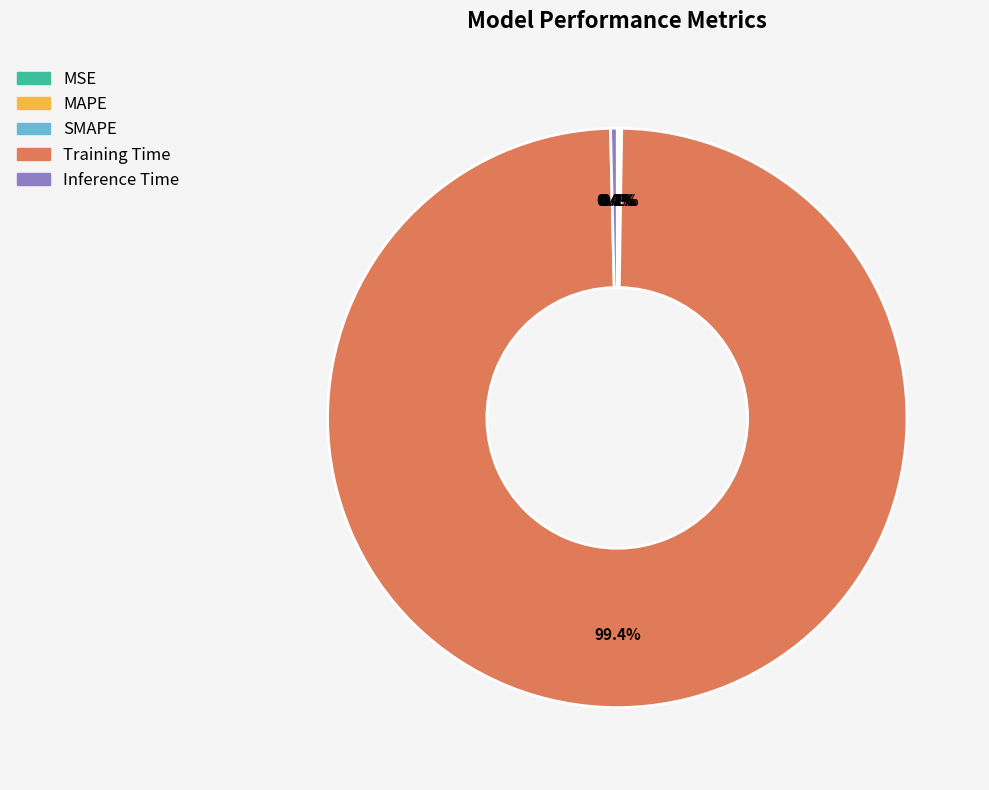

What is the largest slice in the pie chart?

Training Time